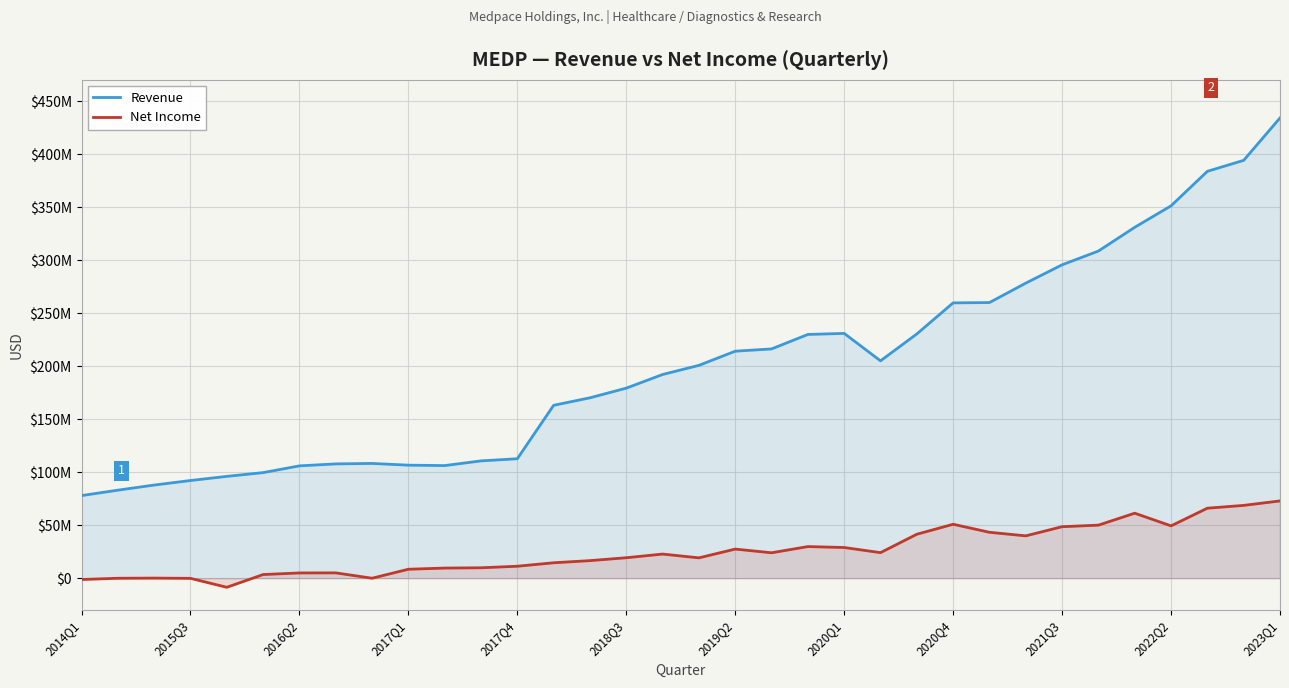

How many data points in Revenue are less than 200741000?

17